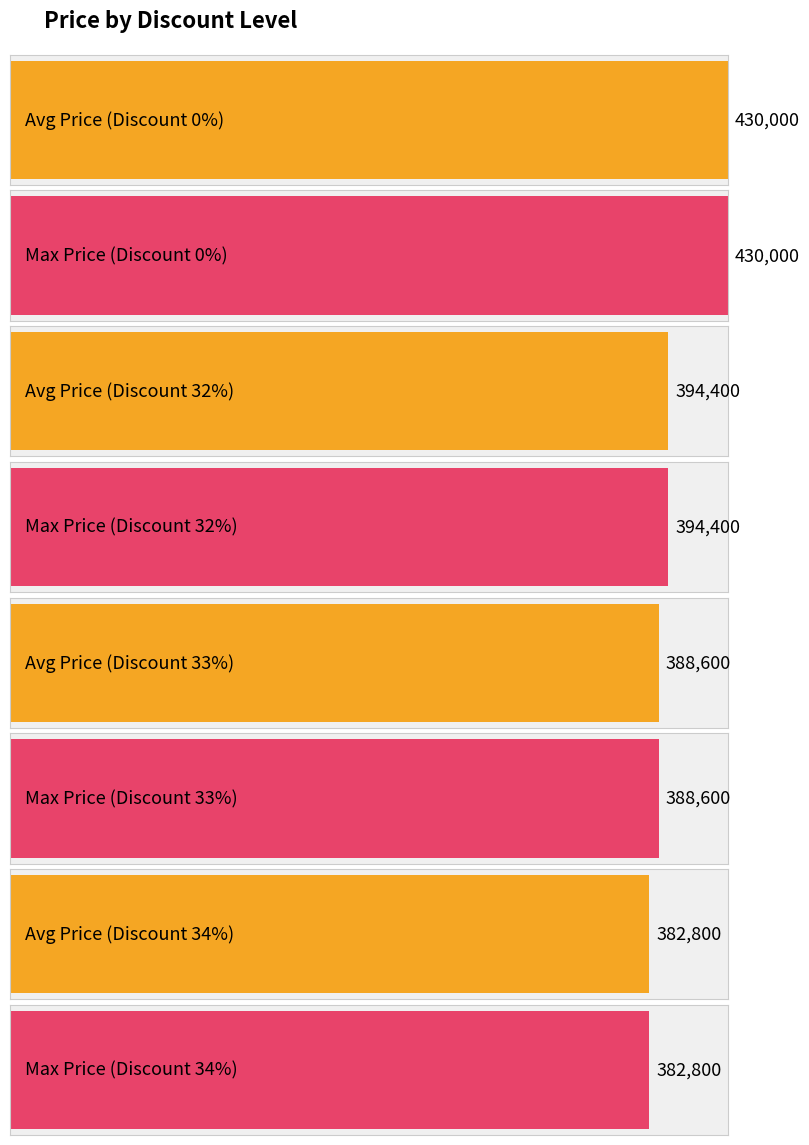

How many data points in Max Price are above 394400?

1